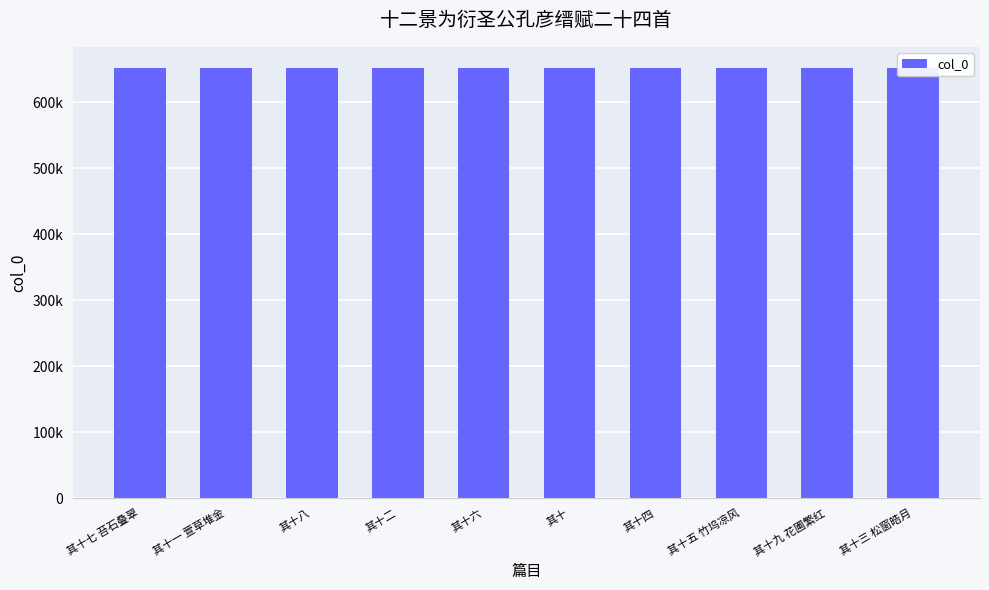

Reading left to right, extract all data points from this chart.

其十七 苔石叠翠=651429	其十一 萱草堆金=651423	其十八=651430	其十二=651424	其十六=651428	其十=651422	其十四=651426	其十五 竹坞凉风=651427	其十九 花圃繁红=651431	其十三 松窗皓月=651425